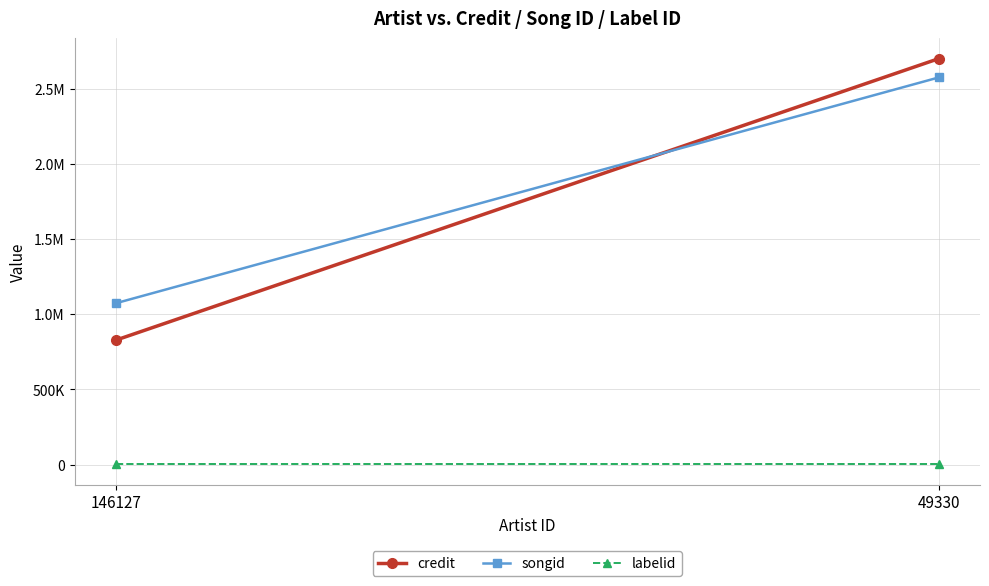

How many lines are shown in the chart?

3